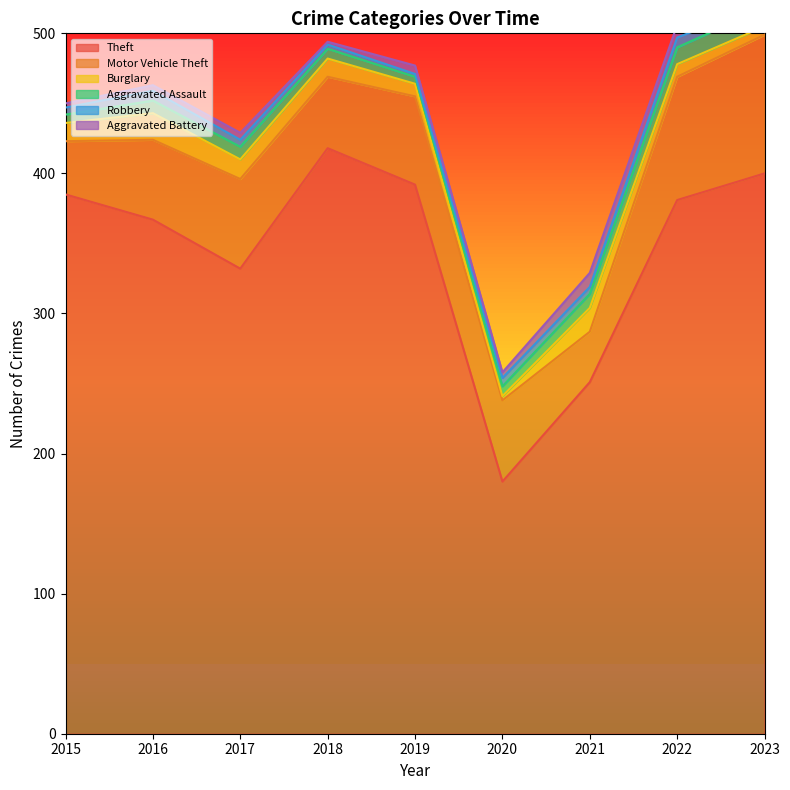

What are all the series names shown in the legend?

Theft, Motor Vehicle Theft, Burglary, Aggravated Assault, Robbery, Aggravated Battery